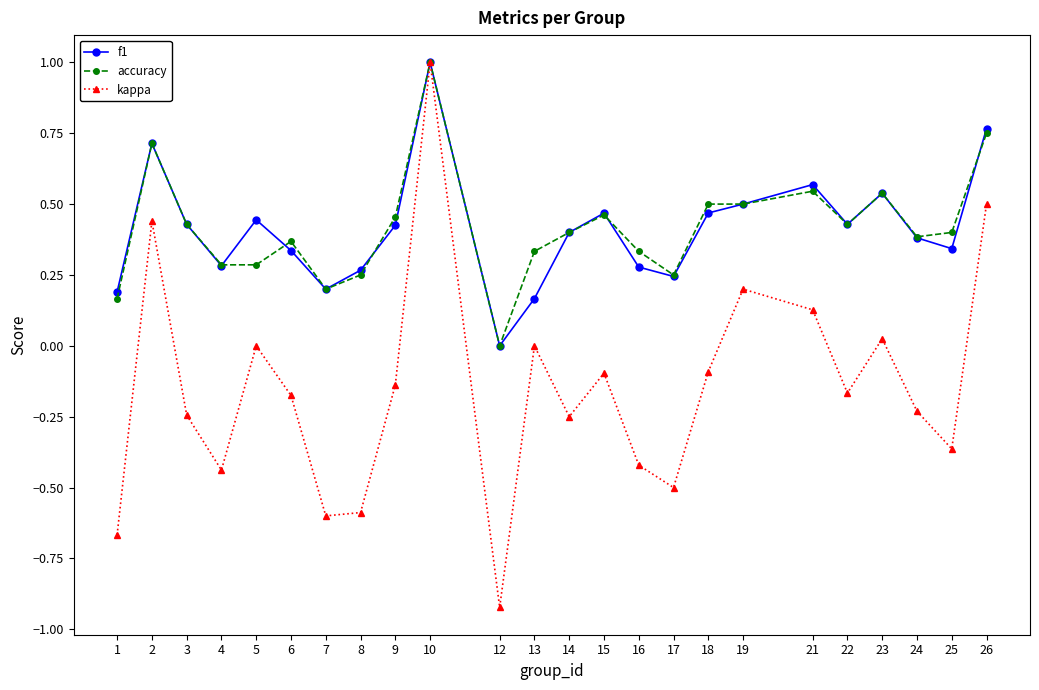

The accuracy series shows 0.1 at 7. True or false?

False